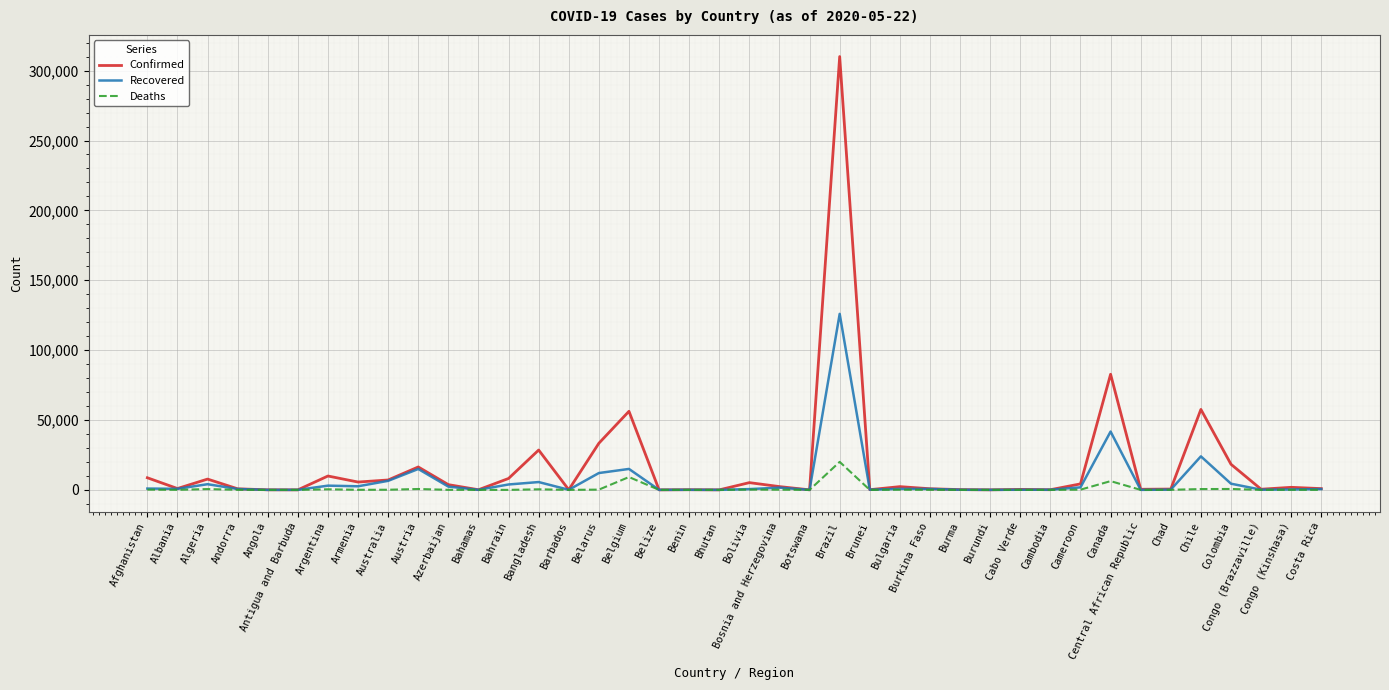

True or false: Recovered has more than 0 interior local peaks.

True